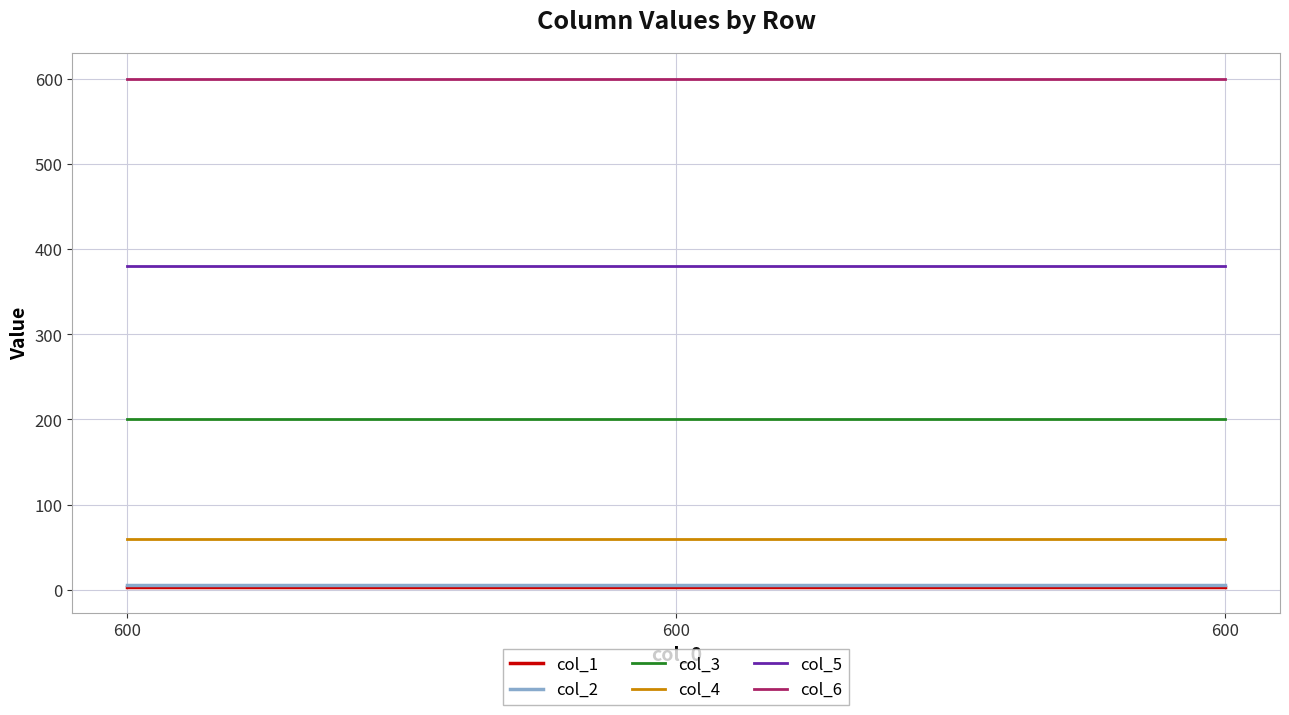

Reading left to right, extract all data points from this chart.

col_1: 3	3	3
col_2: 6	6	6
col_3: 200	200	200
col_4: 60	60	60
col_5: 380	380	380
col_6: 600	600	600